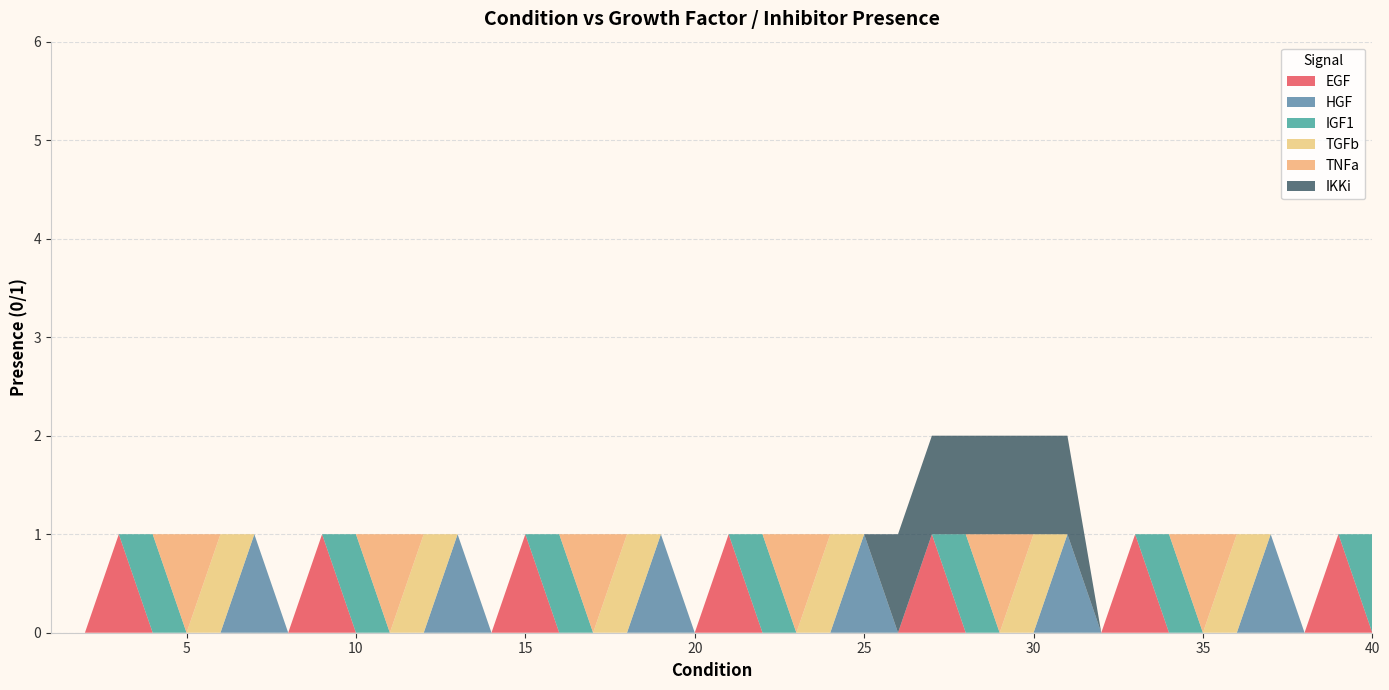

Reading left to right, list all the values displayed in this chart.

EGF: 0	0	1	0	0	0	0	0	1	0	0	0	0	0	1	0	0	0	0	0	1	0	0	0	0	0	1	0	0	0	0	0	1	0	0	0	0	0	1	0
HGF: 0	0	0	0	0	0	1	0	0	0	0	0	1	0	0	0	0	0	1	0	0	0	0	0	1	0	0	0	0	0	1	0	0	0	0	0	1	0	0	0
IGF1: 0	0	0	1	0	0	0	0	0	1	0	0	0	0	0	1	0	0	0	0	0	1	0	0	0	0	0	1	0	0	0	0	0	1	0	0	0	0	0	1
TGFb: 0	0	0	0	0	1	0	0	0	0	0	1	0	0	0	0	0	1	0	0	0	0	0	1	0	0	0	0	0	1	0	0	0	0	0	1	0	0	0	0
TNFa: 0	0	0	0	1	0	0	0	0	0	1	0	0	0	0	0	1	0	0	0	0	0	1	0	0	0	0	0	1	0	0	0	0	0	1	0	0	0	0	0
IKKi: 0	0	0	0	0	0	0	0	0	0	0	0	0	0	0	0	0	0	0	0	0	0	0	0	0	1	1	1	1	1	1	0	0	0	0	0	0	0	0	0